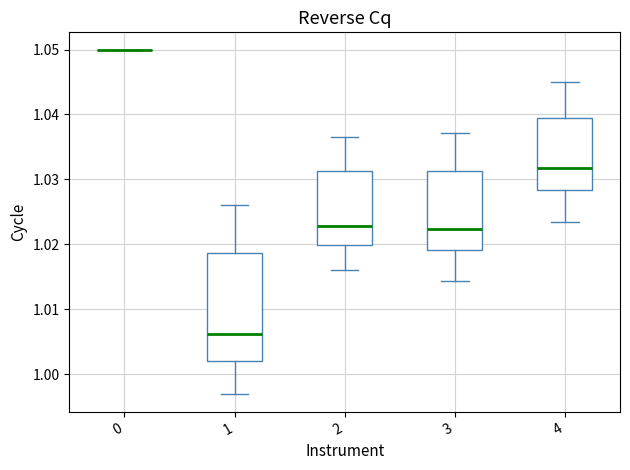

Reading left to right, transcribe this box plot: for each box, give where its median line is, the range the box spans, and where its two whiskers end, as read against the y-axis. The values are not printed on the chart, so give them approximately, as read against the axis.

0: box collapsed to a line at 1.050, whiskers 1.050 to 1.050
1: median 1.006, box 1.002 to 1.019, whiskers 0.997 to 1.026
2: median 1.023, box 1.020 to 1.031, whiskers 1.016 to 1.036
3: median 1.022, box 1.019 to 1.031, whiskers 1.014 to 1.037
4: median 1.032, box 1.028 to 1.039, whiskers 1.023 to 1.045